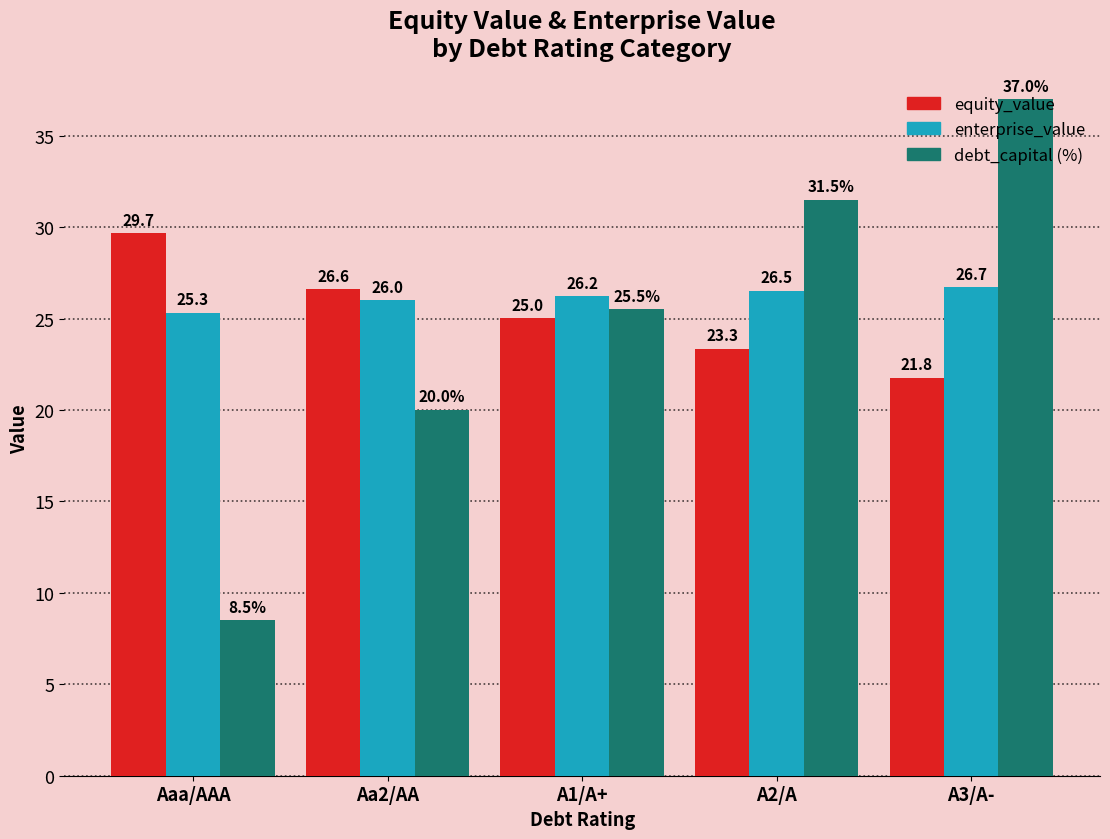

What is the difference between the highest and lowest values at Aaa/AAA?

21.2